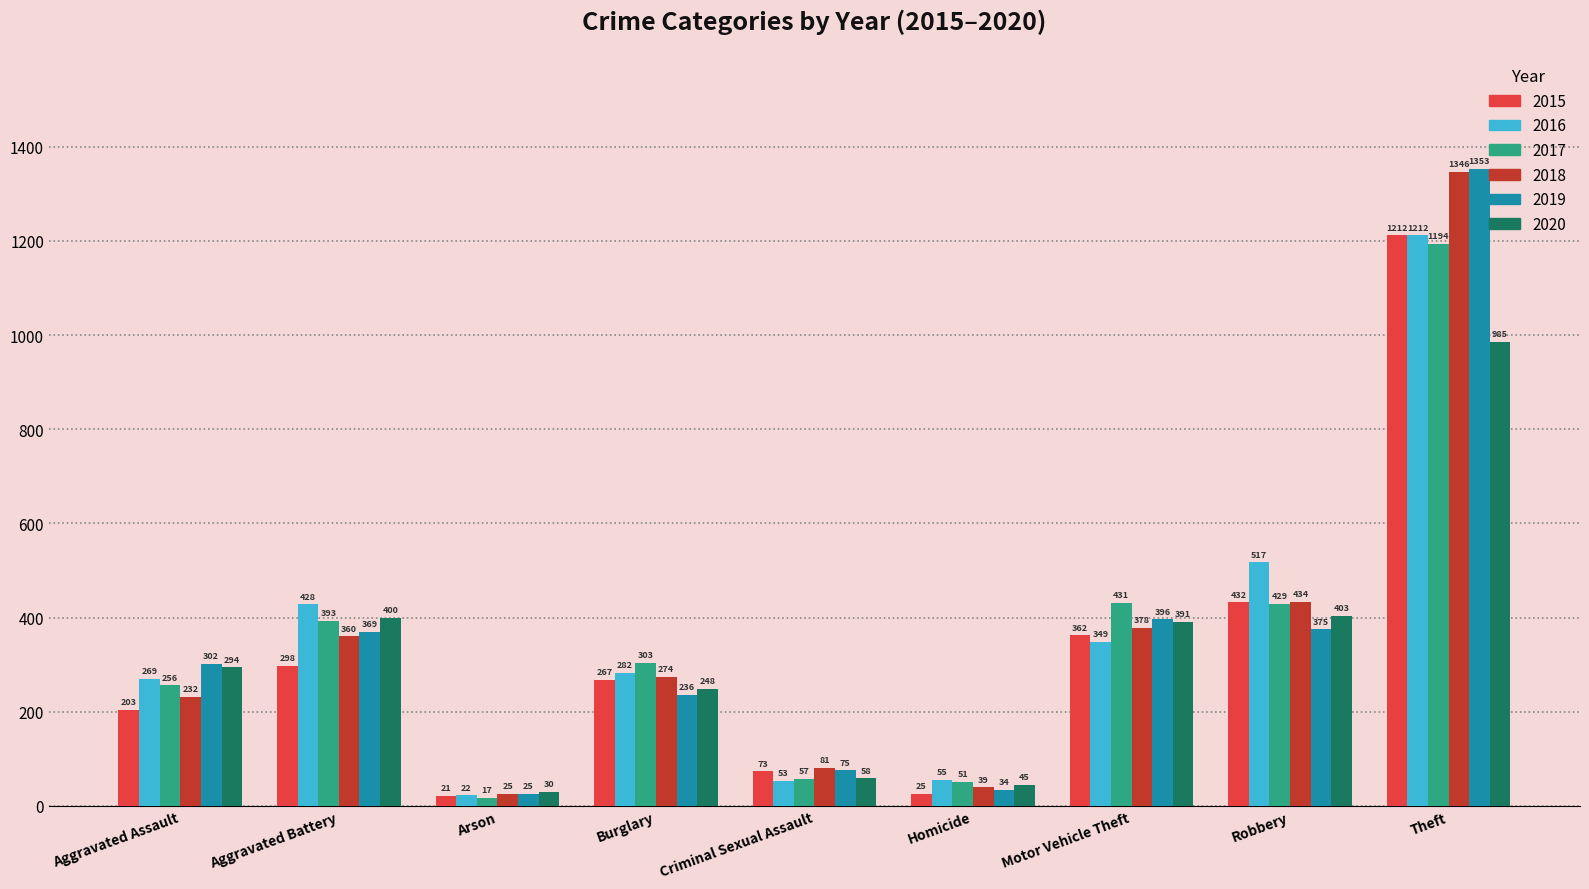

How many groups of bars are there?

9